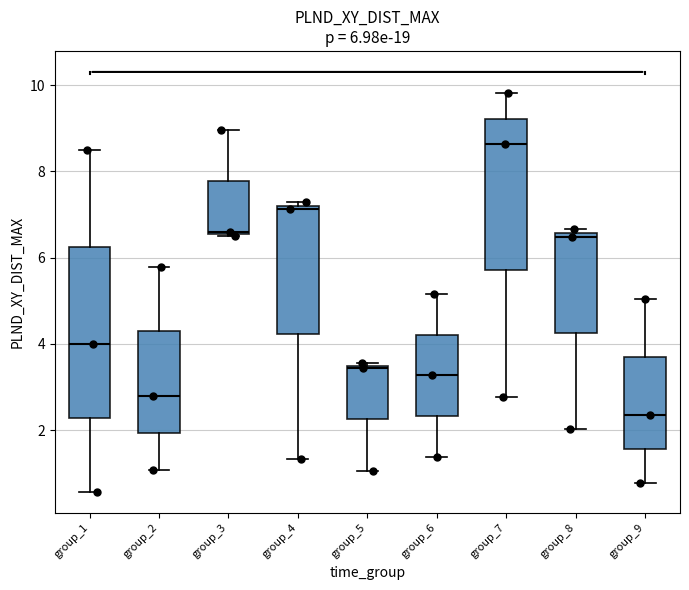

Which box has the highest median line?

group_7